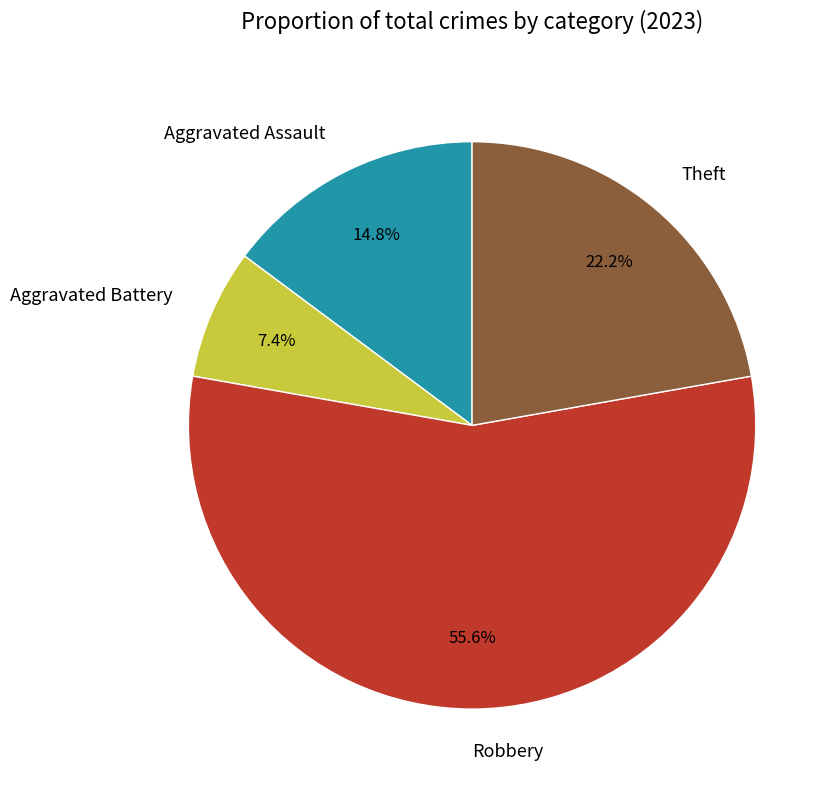

To the nearest percent, what is the combined percentage of Robbery and Aggravated Battery?

63%